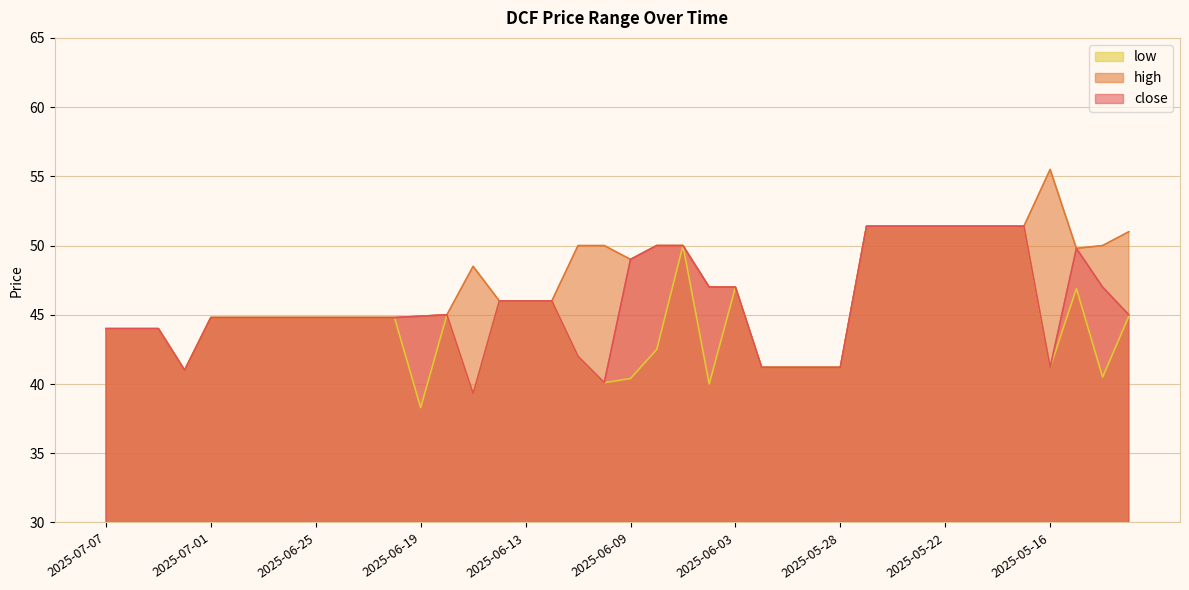

How many data points does each series have?

40